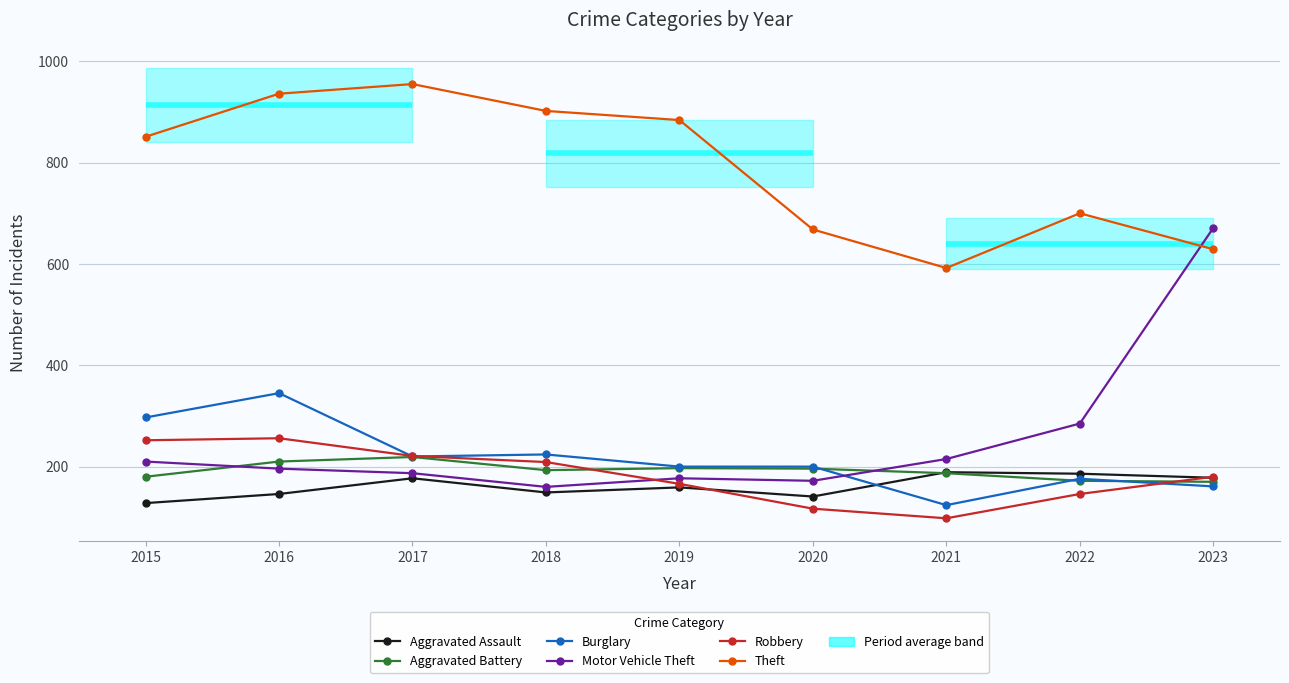

Where is Burglary nearest to the value 234?

2018